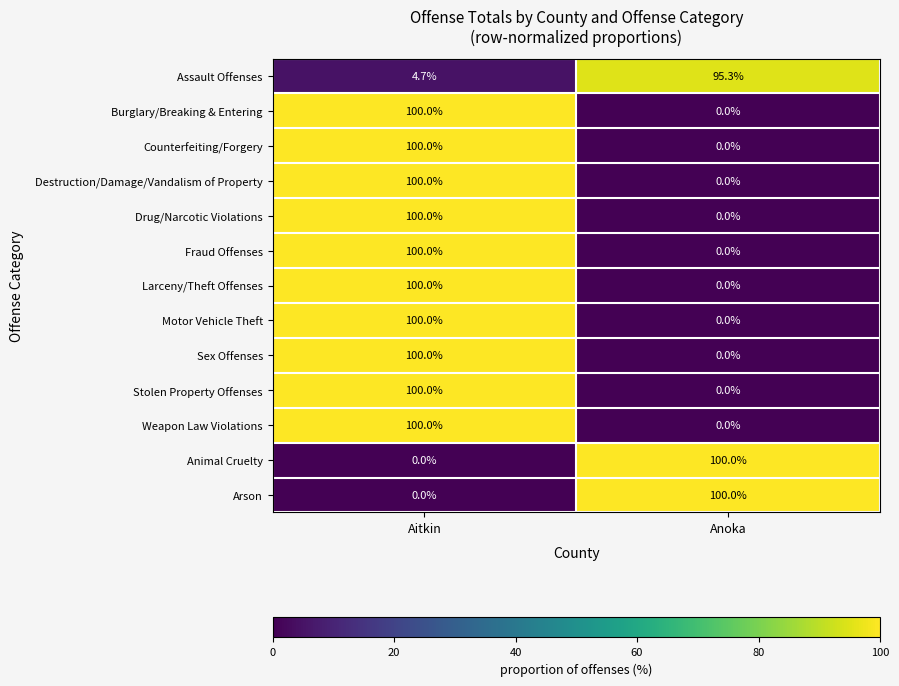

At how many categories does at least one series exceed 42?

2